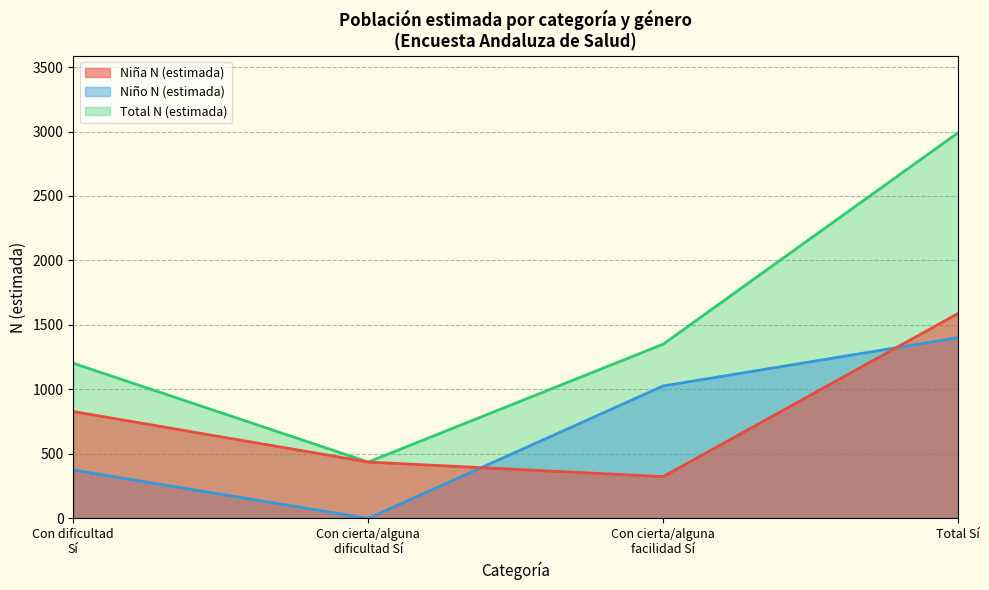

Rank the categories by Niño N (estimada) value from lowest to highest.

Con cierta/alguna
dificultad Sí, Con dificultad
Sí, Con cierta/alguna
facilidad Sí, Total Sí